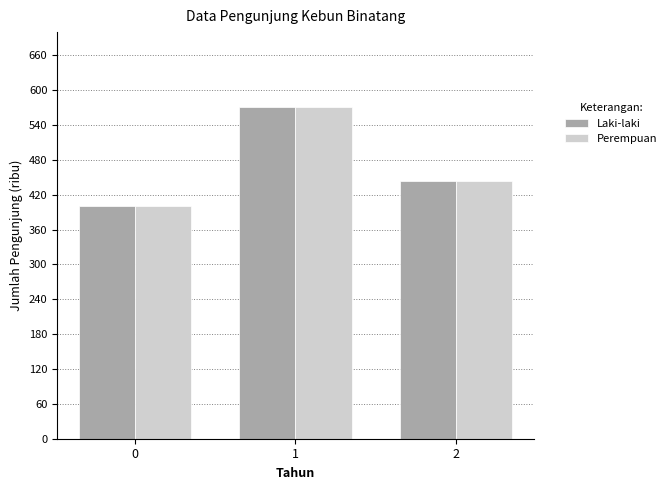

How many bars are there in each group?

2